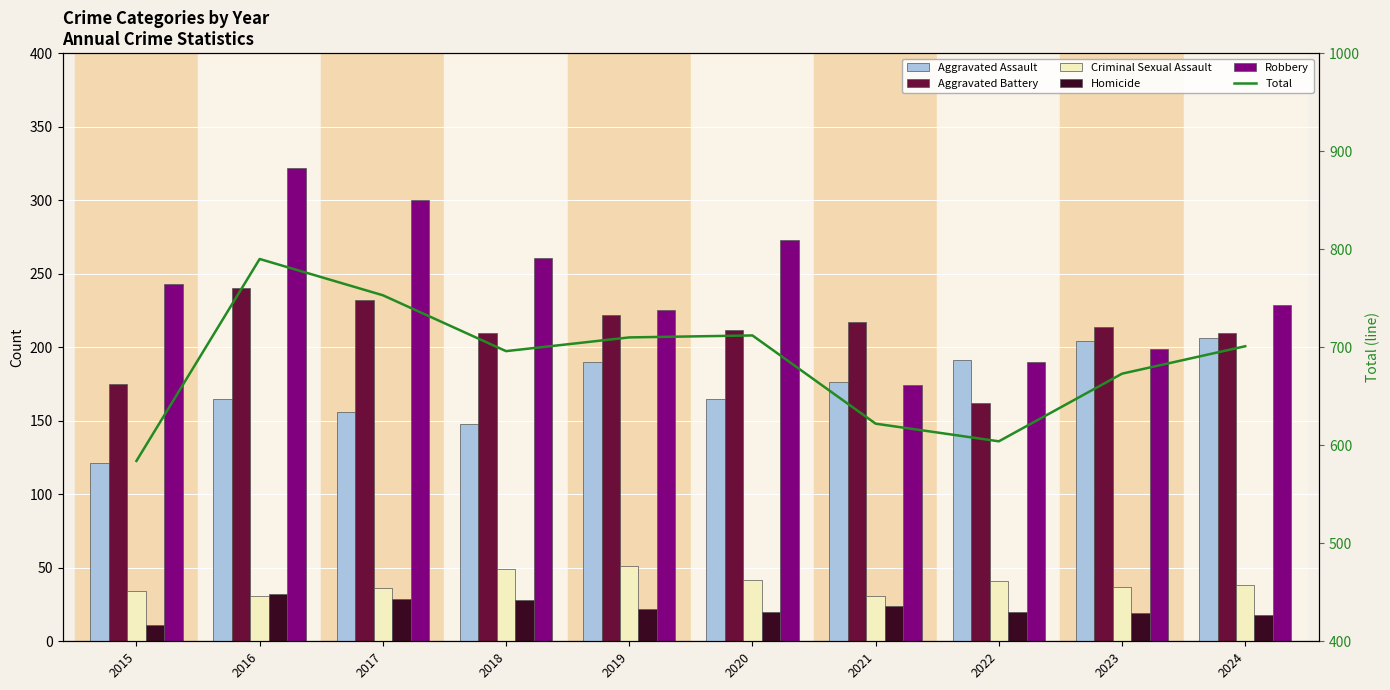

What is the sum of all Aggravated Battery values?

2094